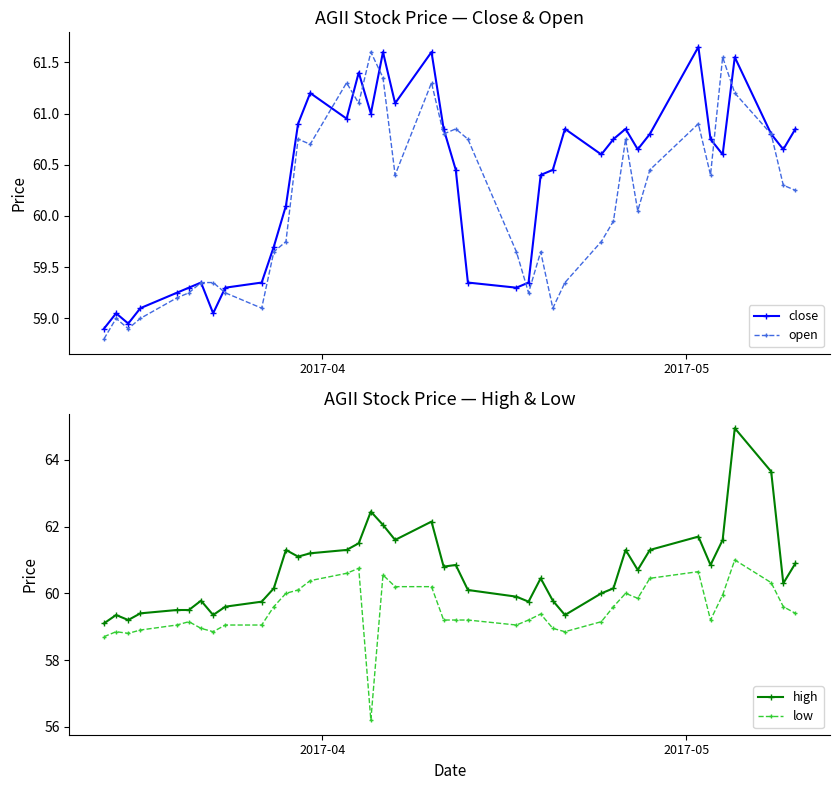

What is the value of the low point at the 28th from the left?

58.9